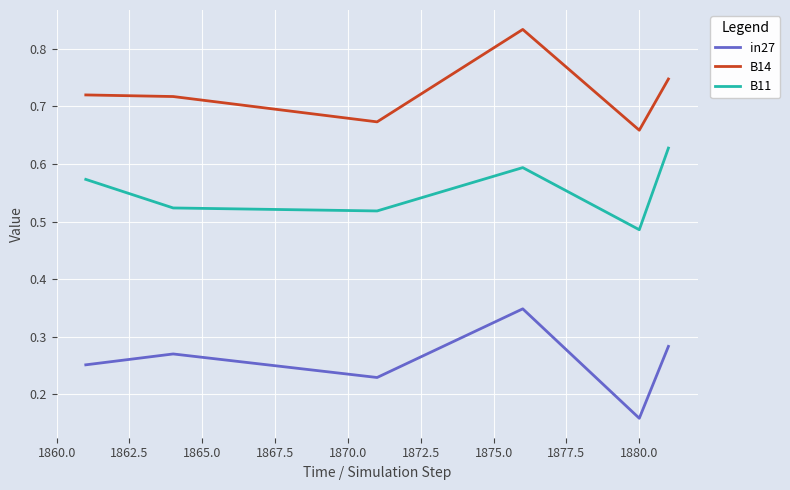

True or false: B14 and B11 intersect in this chart.

False